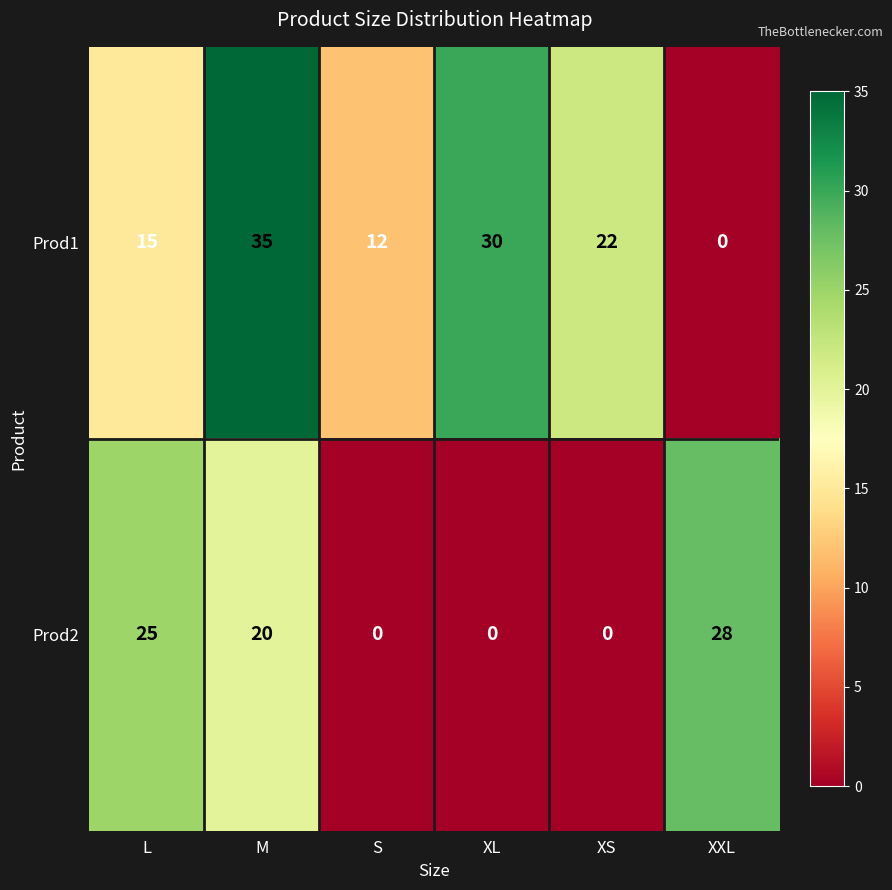

Reading right to left, transcribe all the data shown in this chart.

Prod1: 0	22	30	12	35	15
Prod2: 28	0	0	0	20	25